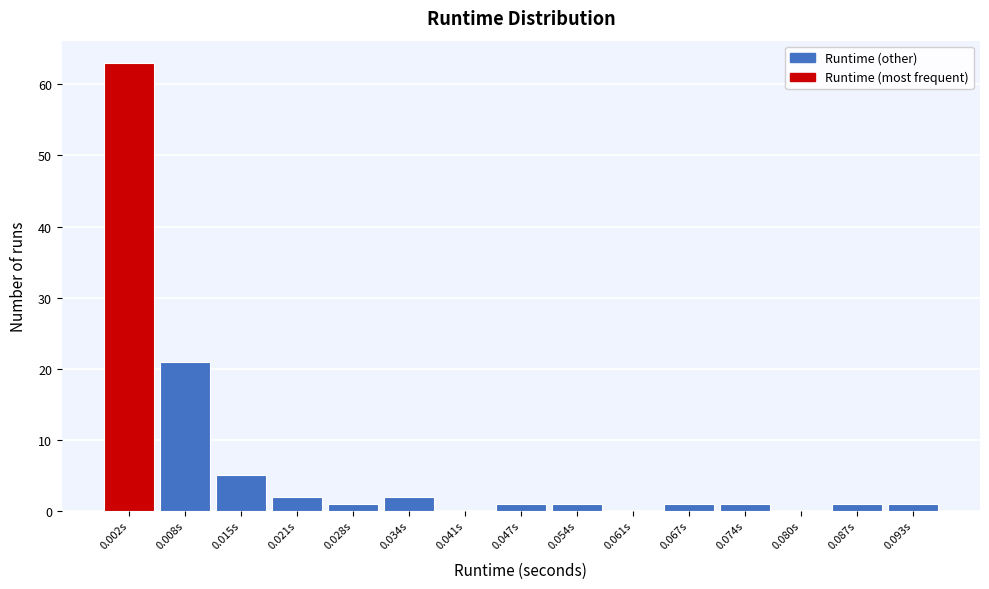

Reading left to right, transcribe all the data shown in this chart.

0.002s=63	0.008s=21	0.015s=5	0.021s=2	0.028s=1	0.034s=2	0.041s=0	0.047s=1	0.054s=1	0.061s=0	0.067s=1	0.074s=1	0.080s=0	0.087s=1	0.093s=1